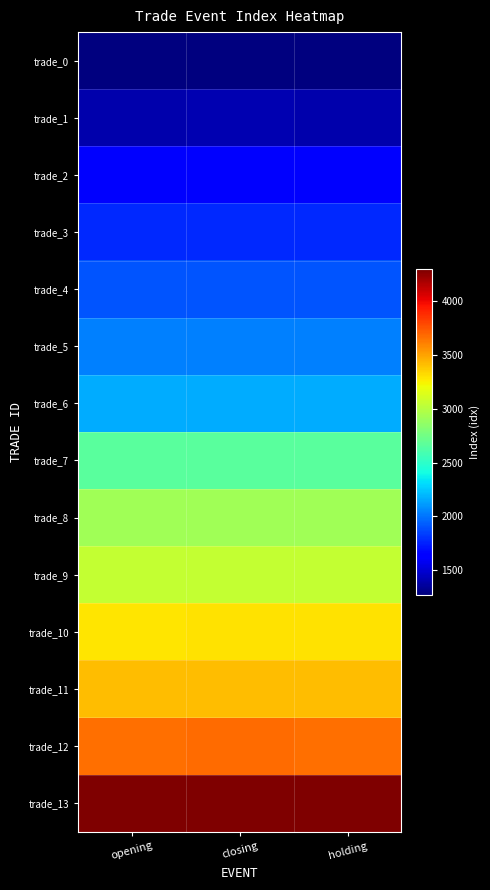

Rank the series by their maximum value, from highest to lowest.

trade_13, trade_12, trade_11, trade_10, trade_9, trade_8, trade_7, trade_6, trade_5, trade_4, trade_3, trade_2, trade_1, trade_0